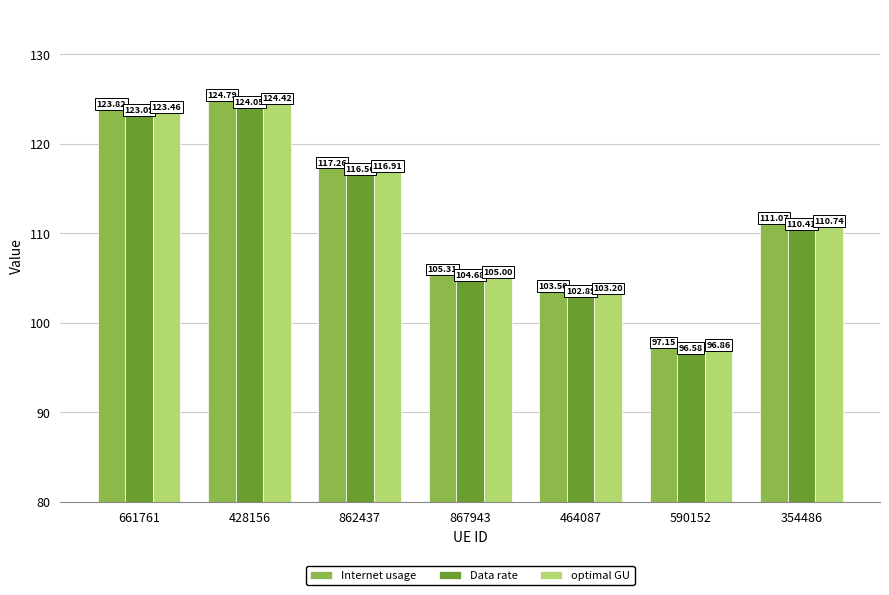

What is the difference between the maximum and minimum values in the optimal GU series?

27.6